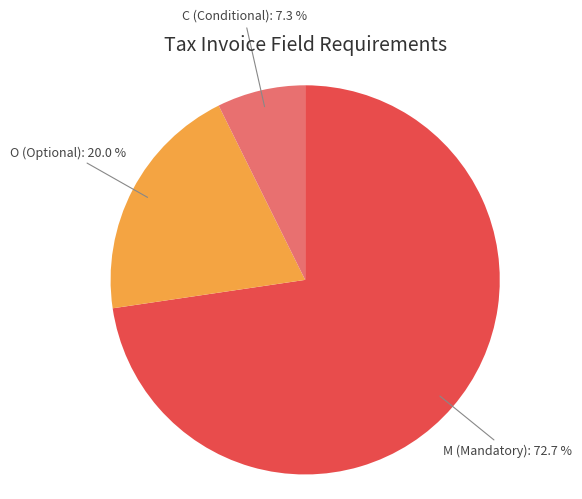

Approximately how many times larger is the value at C compared to M?

0.1